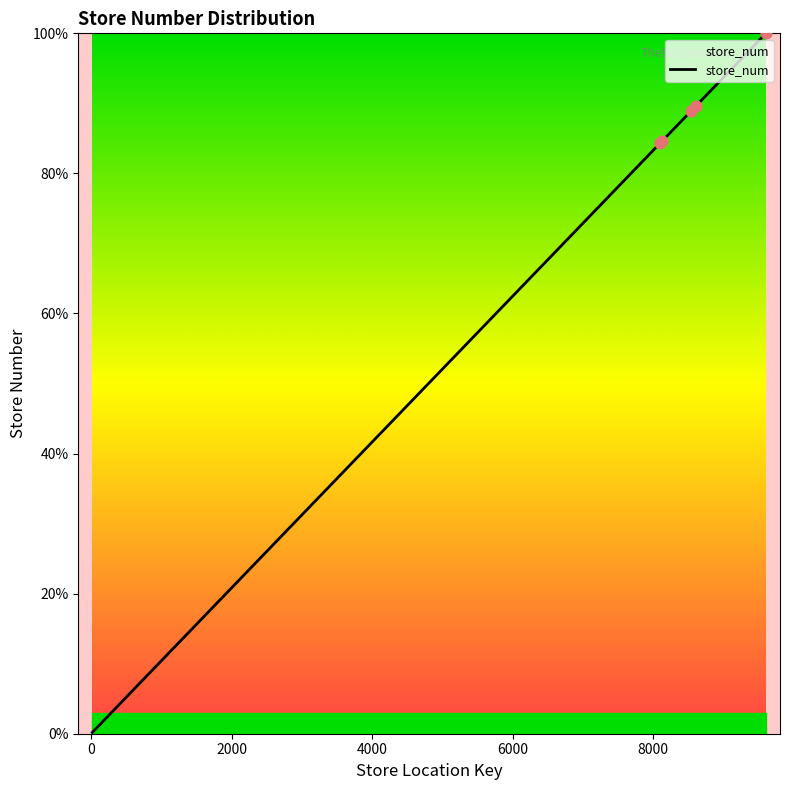

What is the difference between the maximum and minimum values?

99.8